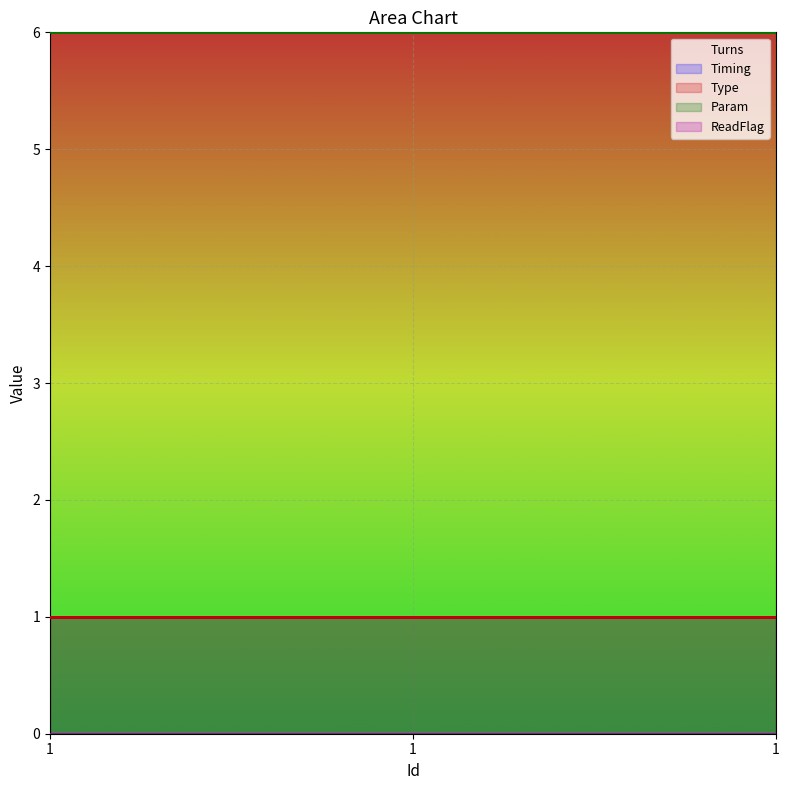

Reading left to right, list all the values displayed in this chart.

Turns: 1	1	1
Timing: 1	1	1
Type: 1	1	1
Param: 6	6	6
ReadFlag: 0	0	0